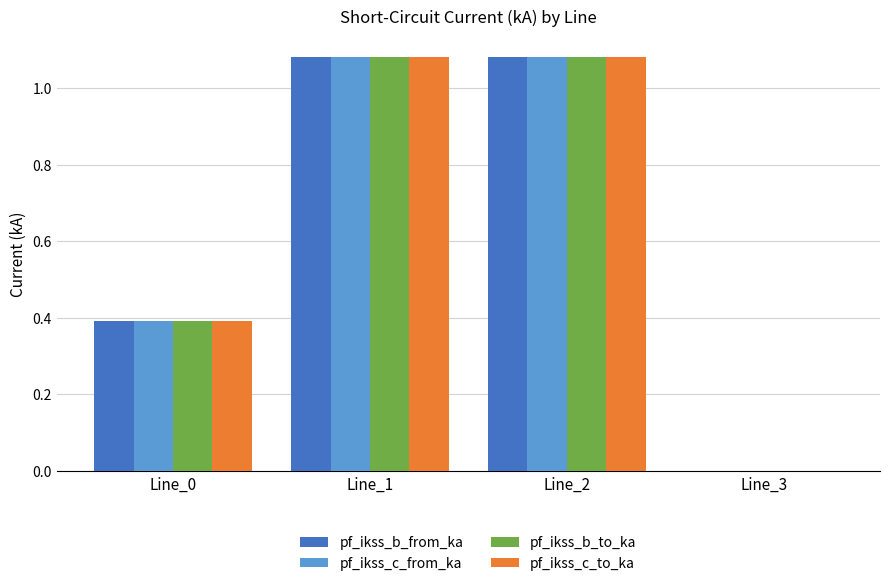

The pf_ikss_b_from_ka series shows 0.2 at Line_0. True or false?

False